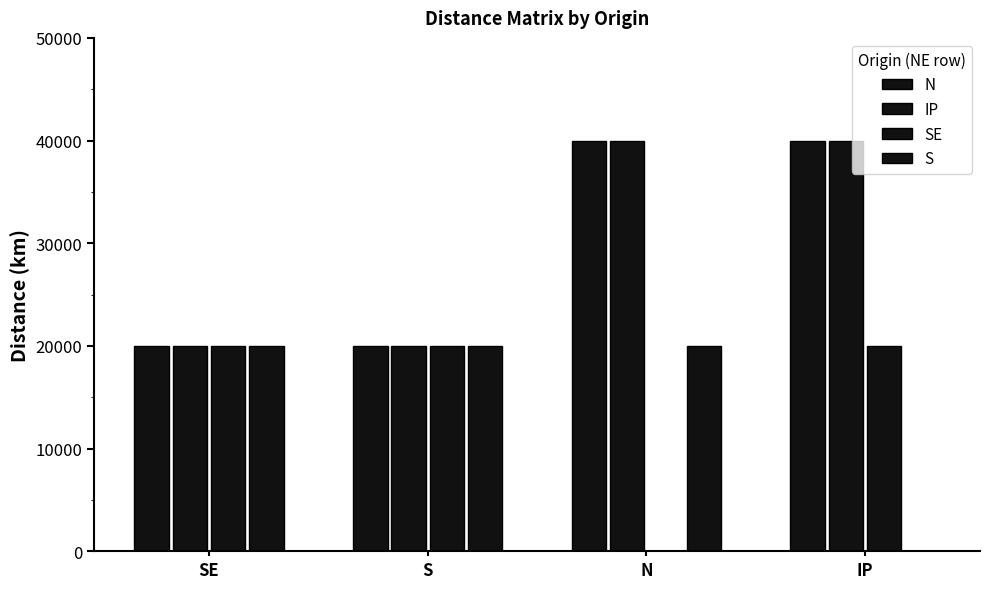

Which series has the widest spread of values?

N